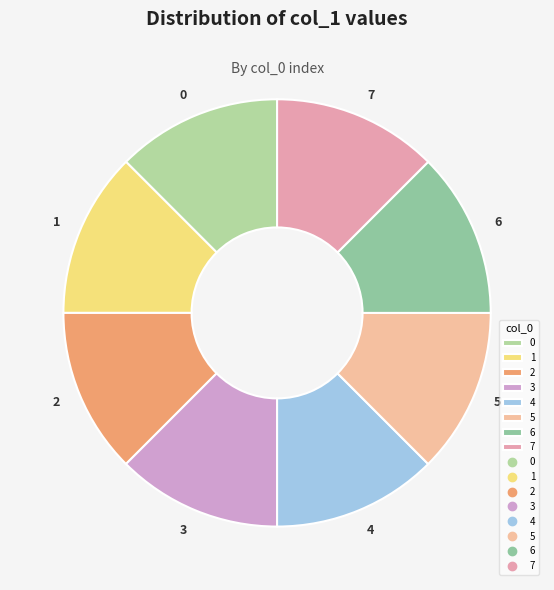

What is the ratio of the value at 4 to the value at 3?

1.0